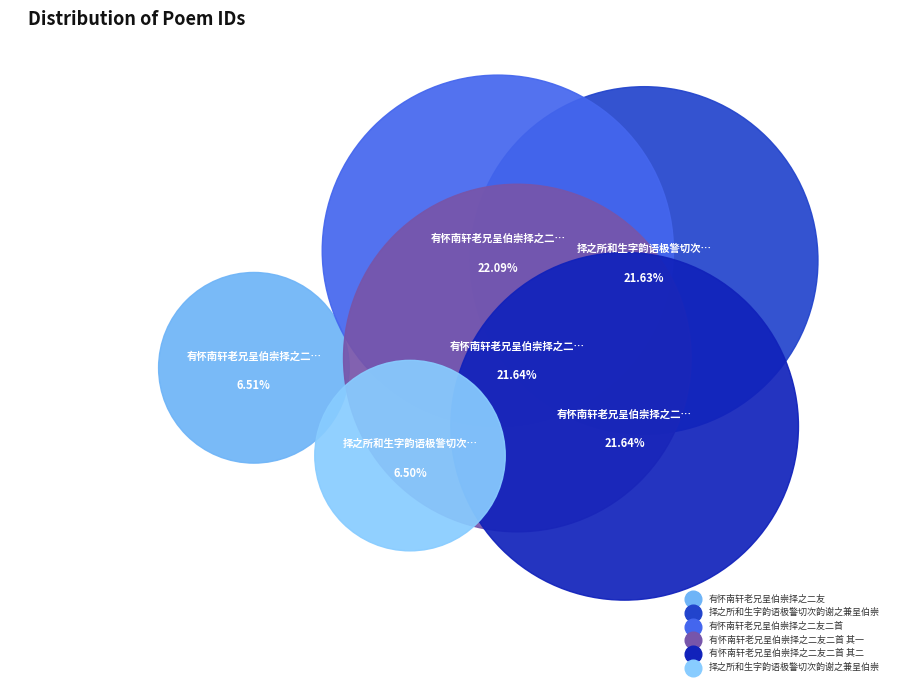

To the nearest percent, what percentage of the pie is 择之所和生字韵语极警切次韵谢之兼呈伯崇?

6%